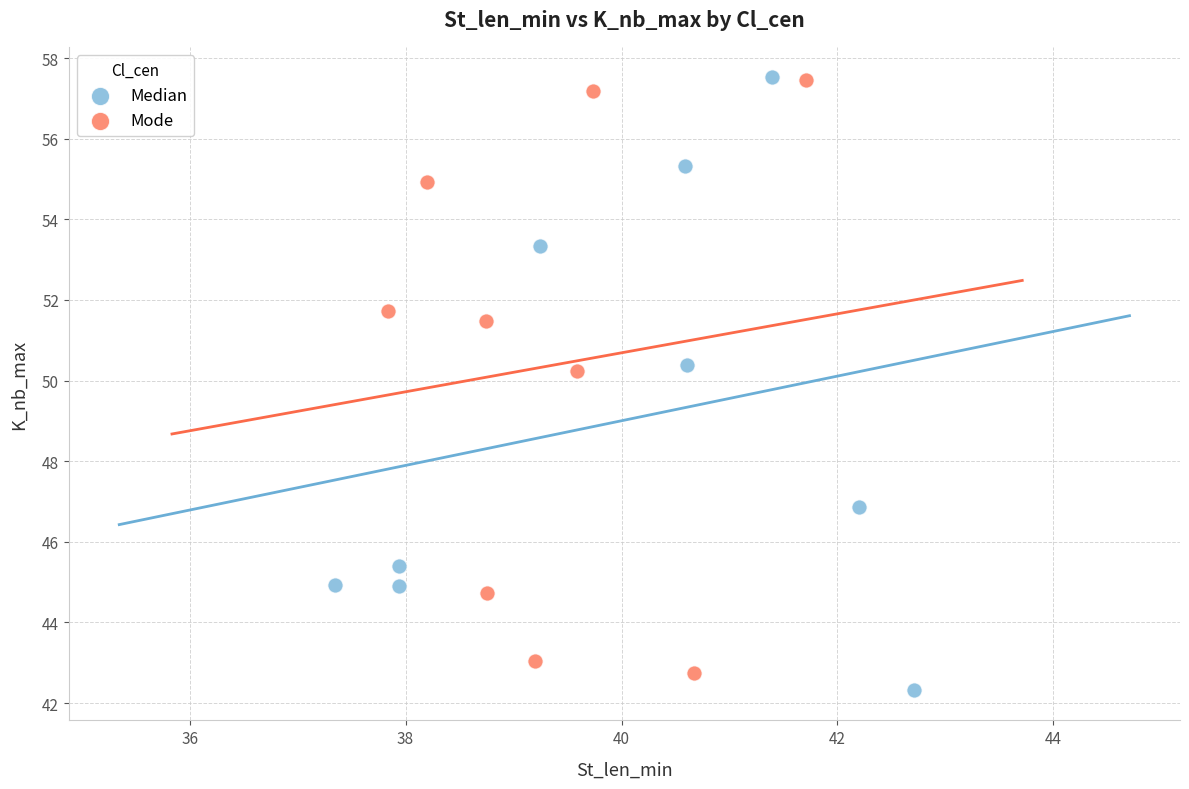

What are all the series names shown in the legend?

Median, Mode